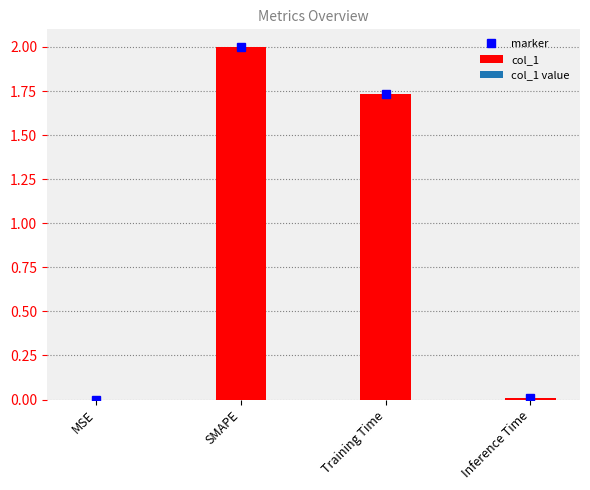

How many values exceed 1?

2